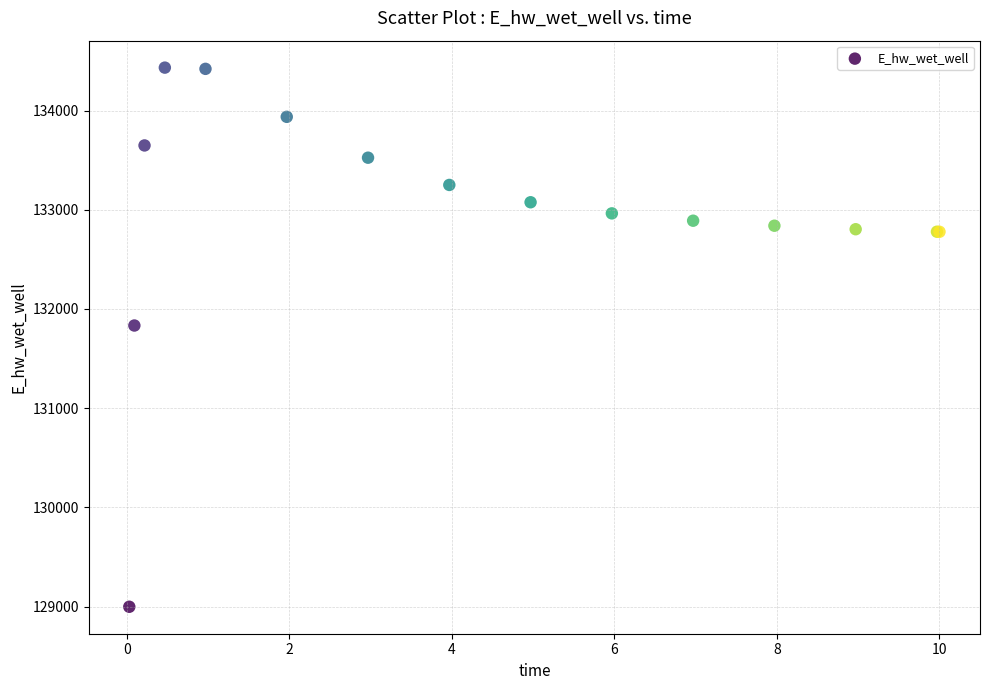

What Y value in the scatter plot is closest to 131715?

131832.9